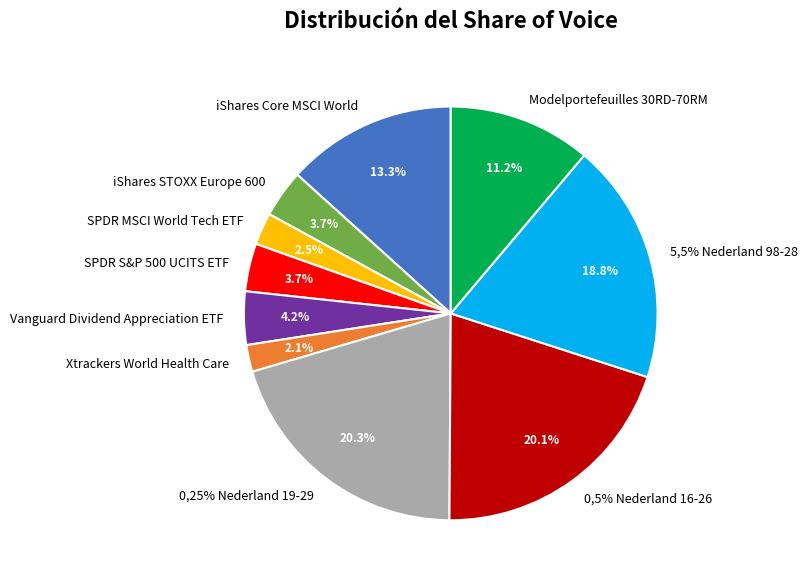

To the nearest percent, what is the combined percentage of 0,25% Nederland 19-29 and 5,5% Nederland 98-28?

39%